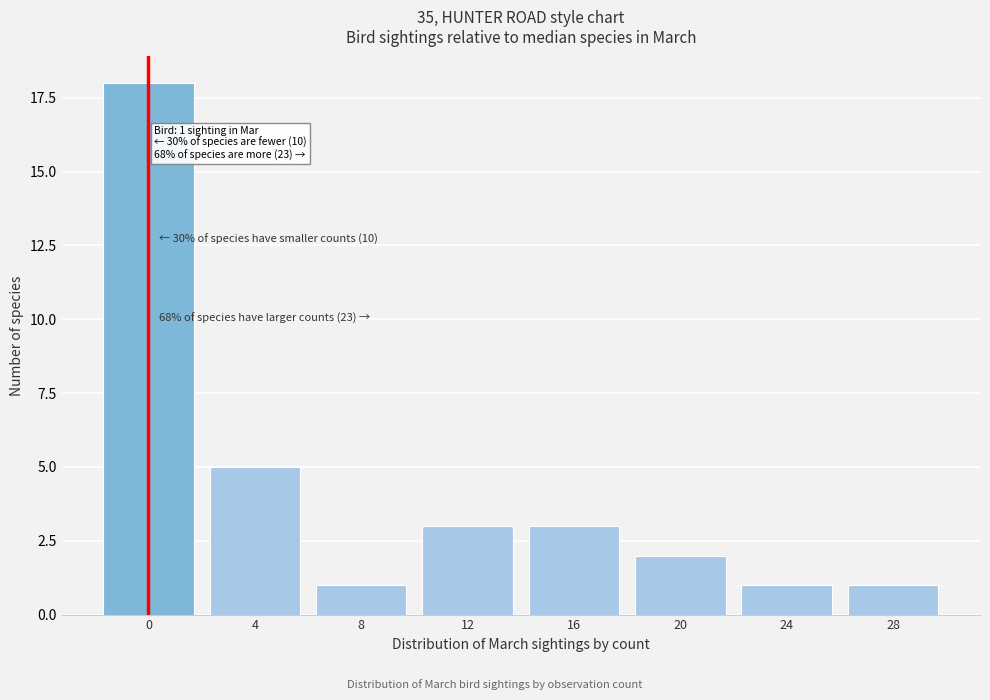

Reading left to right, extract all data points from this chart.

18	5	1	3	3	2	1	1